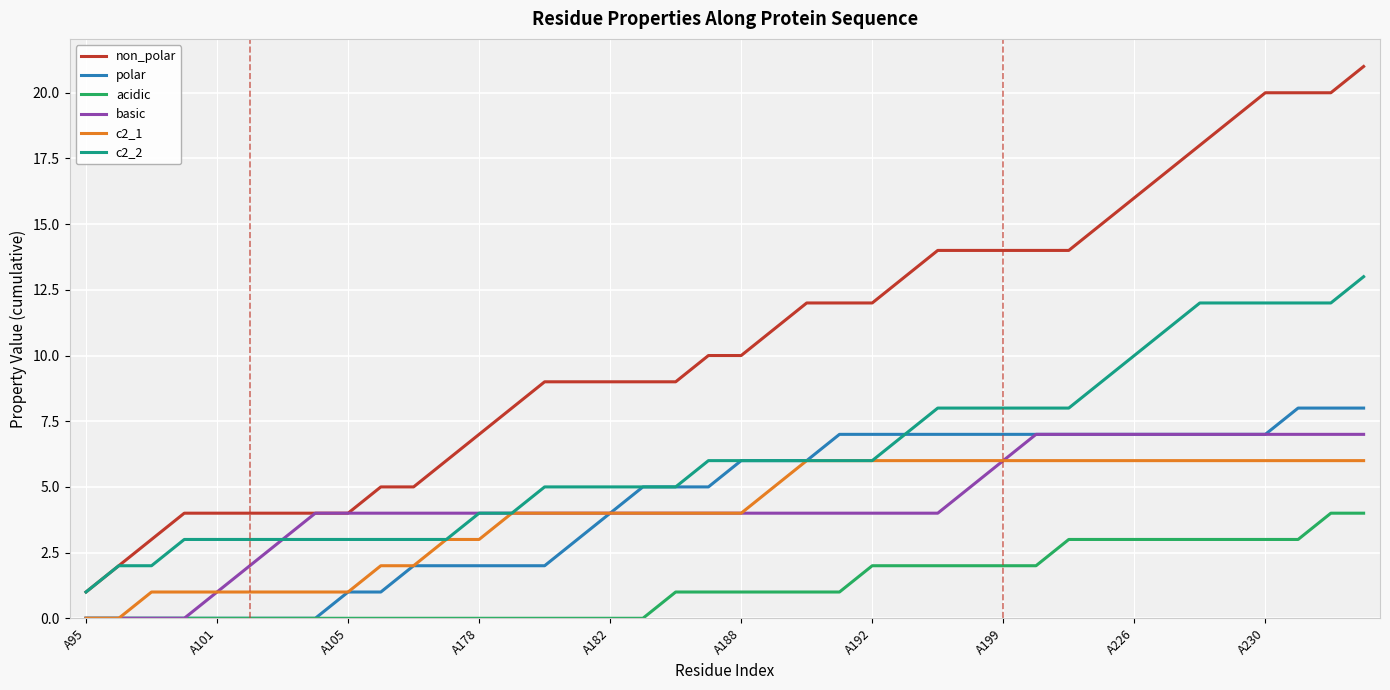

Which series has the largest total across all categories?

non_polar